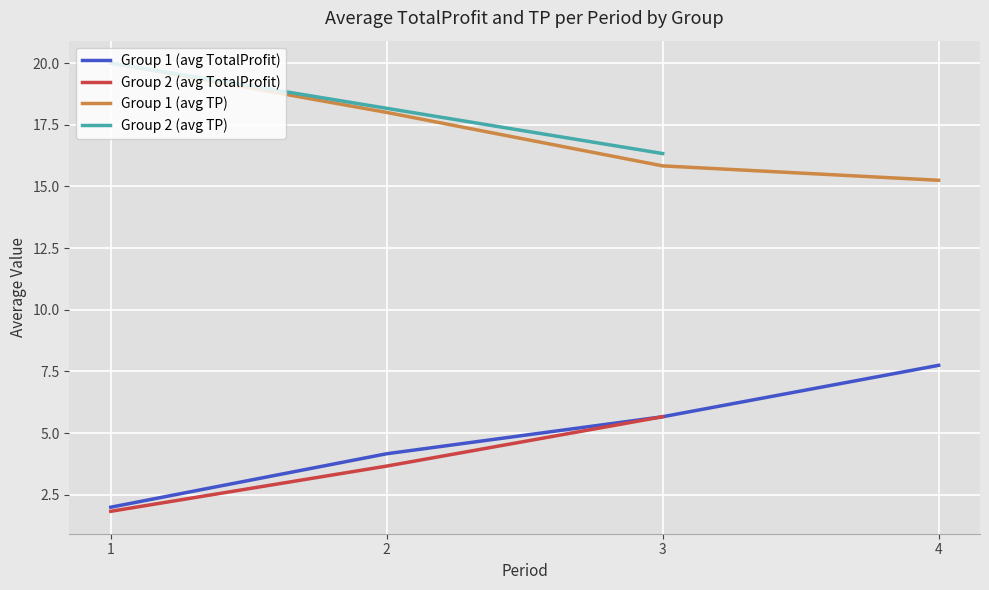

What is the sum of the Group 2 (avg TP) values at 3 and 1?

36.3